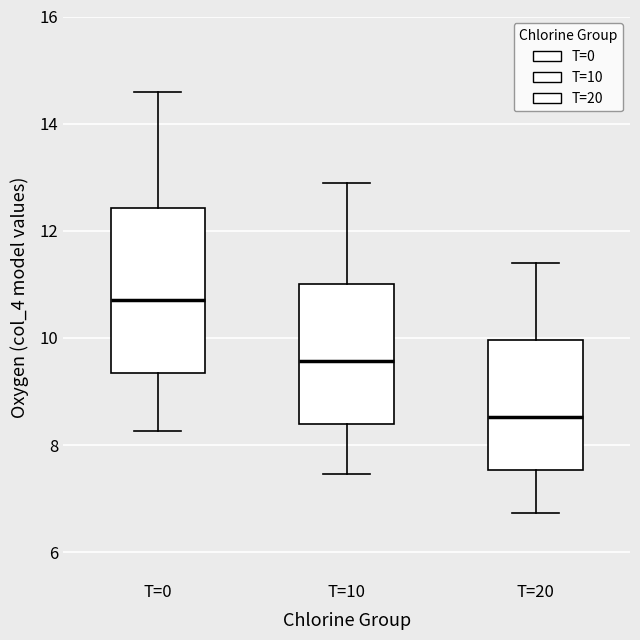

Reading left to right, transcribe this box plot: for each box, give where its median line is, the range the box spans, and where its two whiskers end, as read against the y-axis. The values are not printed on the chart, so give them approximately, as read against the axis.

T=0: median 10.8, box 9.4 to 12.4, whiskers 8.2 to 14.6
T=10: median 9.6, box 8.4 to 11.0, whiskers 7.4 to 13.0
T=20: median 8.6, box 7.6 to 10.0, whiskers 6.8 to 11.4